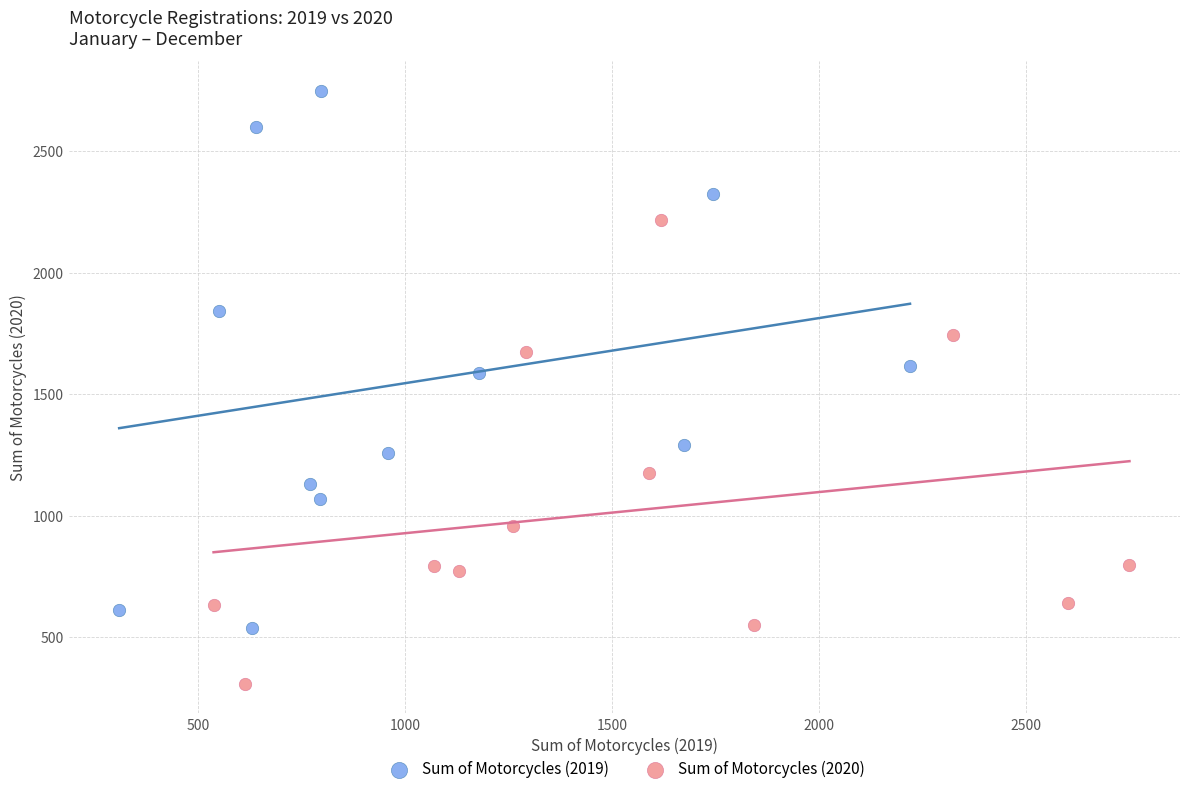

What are all the series names shown in the legend?

Sum of Motorcycles (2019), Sum of Motorcycles (2020)